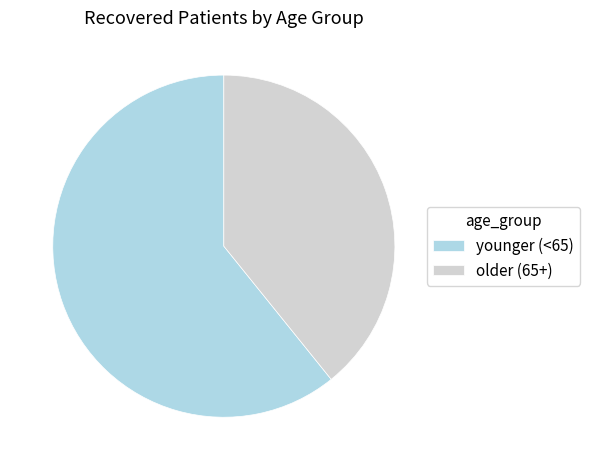

Rank the categories by value from lowest to highest.

older (65+), younger (<65)